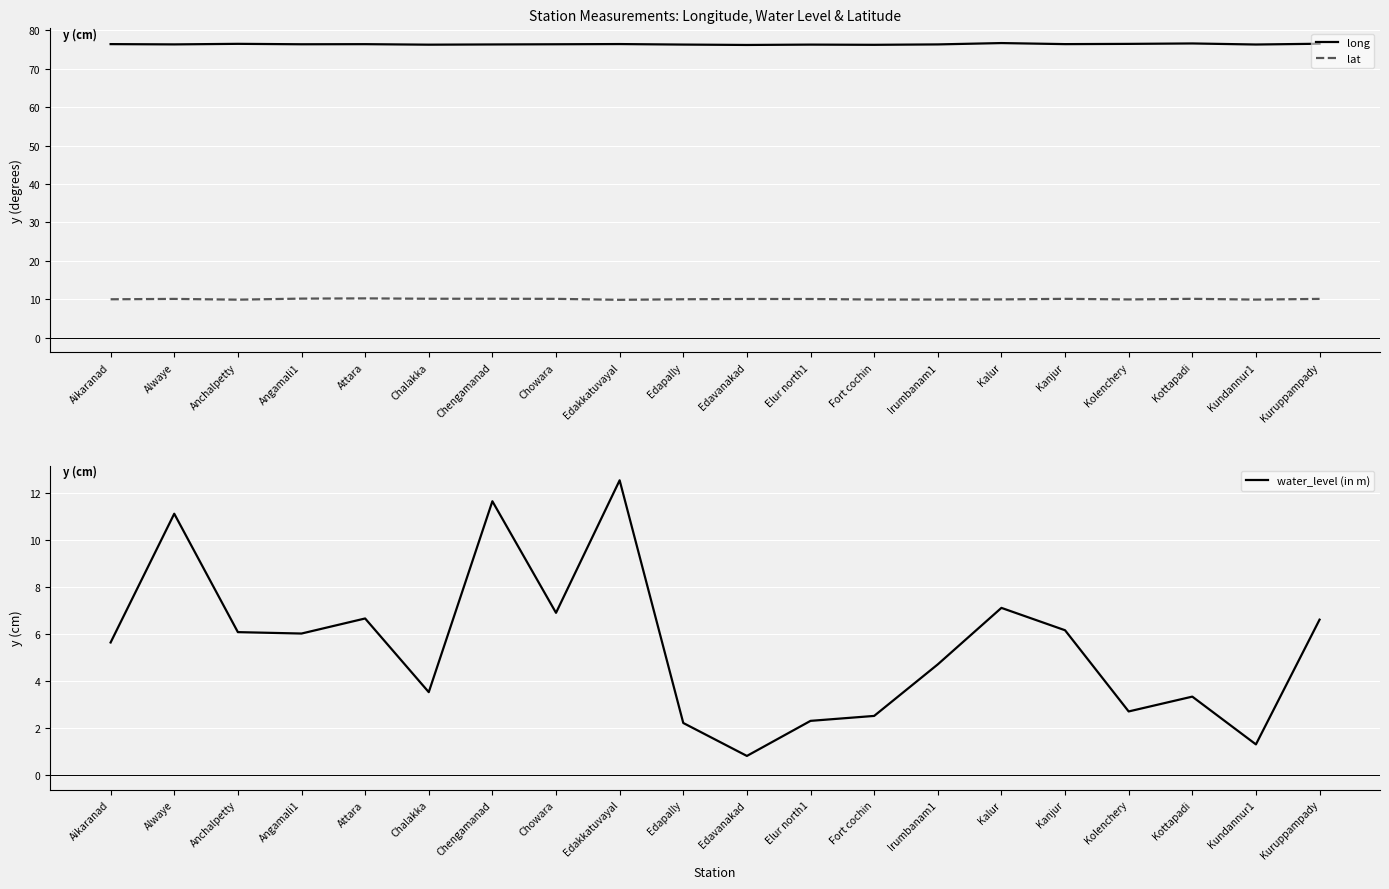

Reading right to left, extract all data points from this chart.

long: 76.5	76.3	76.6	76.5	76.4	76.7	76.3	76.2	76.3	76.2	76.3	76.4	76.4	76.3	76.3	76.4	76.4	76.5	76.4	76.4
lat: 10.1	9.9	10.1	10.0	10.1	10.0	9.9	9.9	10.1	10.1	10.0	9.9	10.1	10.2	10.2	10.2	10.2	9.9	10.1	10.0
water_level (in m): 6.6	1.3	3.3	2.7	6.2	7.1	4.7	2.5	2.3	0.8	2.2	12.5	6.9	11.6	3.5	6.7	6.0	6.1	11.1	5.6